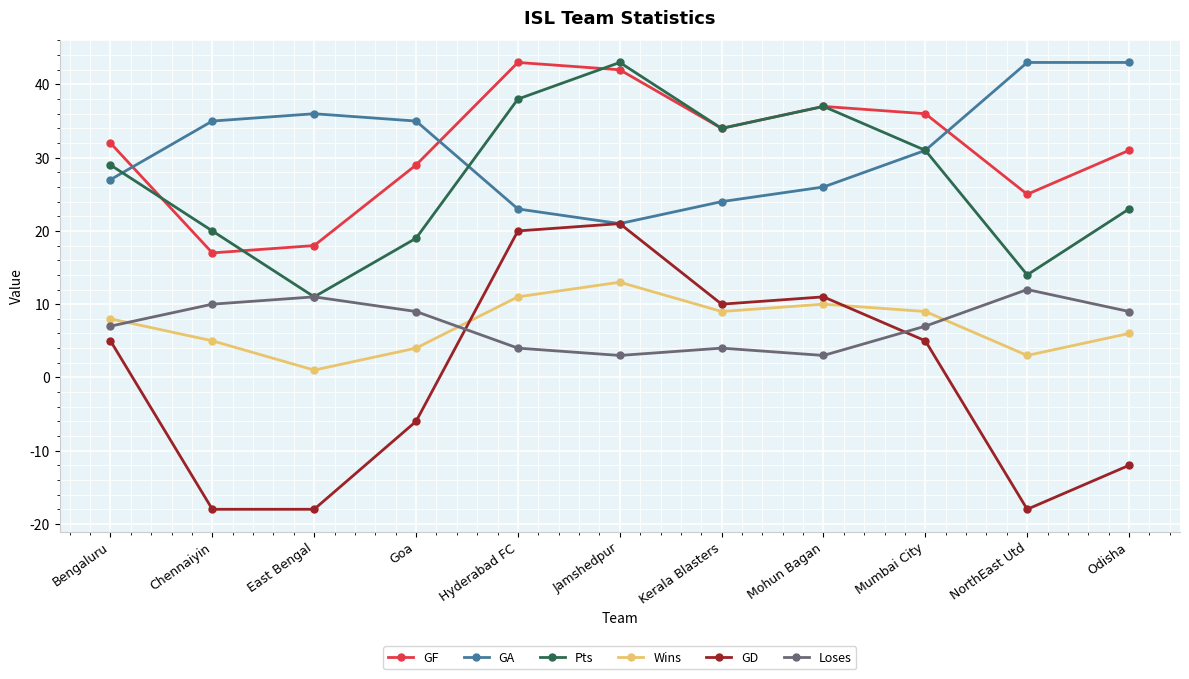

What are all the series names shown in the legend?

GF, GA, Pts, Wins, GD, Loses